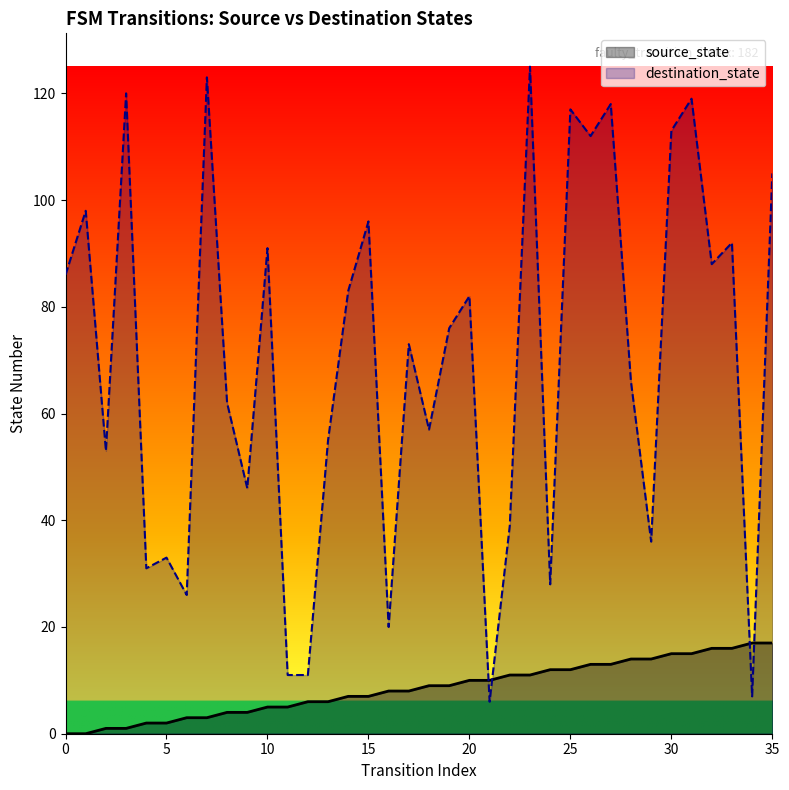

What are all the series names shown in the legend?

source_state, destination_state